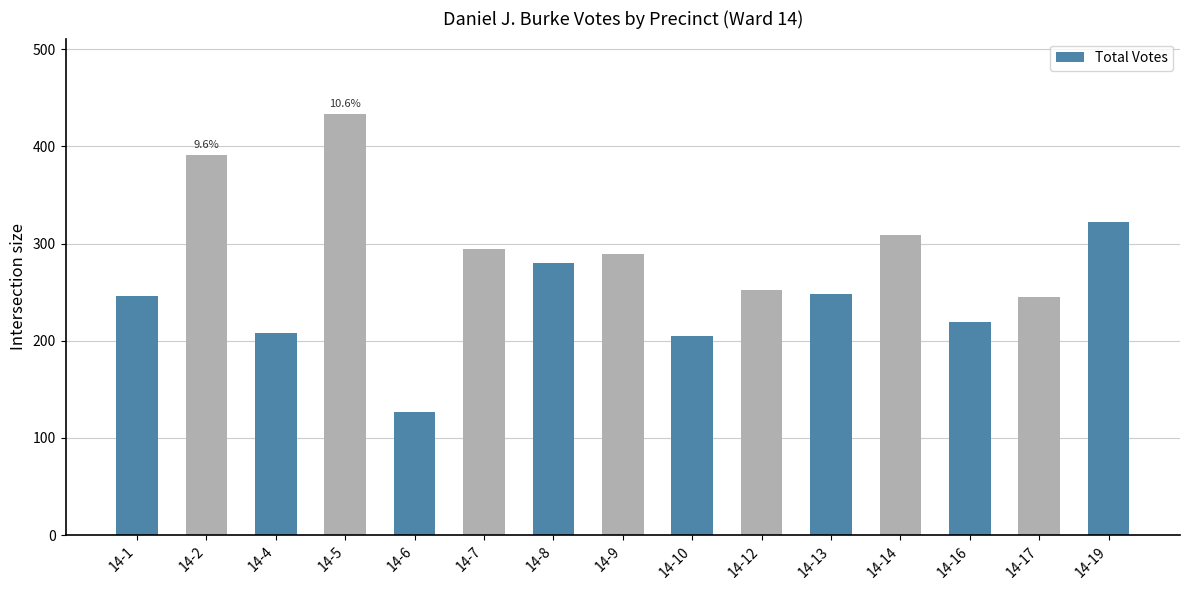

How many data points are less than 252?

7